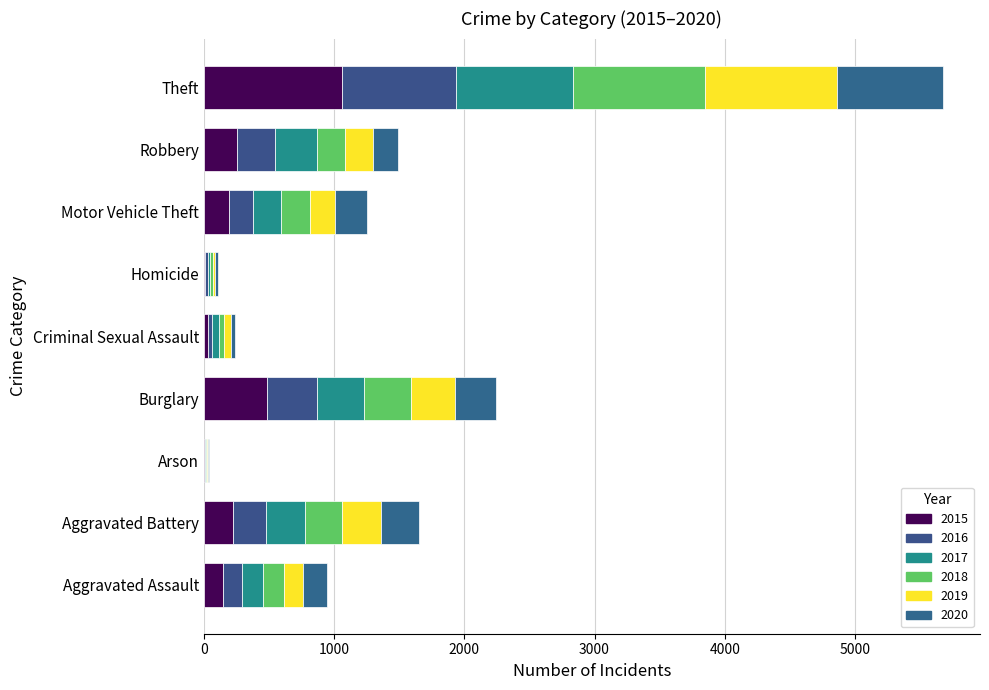

Reading left to right, extract all data points from this chart.

2015: Aggravated Assault=144	Aggravated Battery=228	Arson=8	Burglary=482	Criminal Sexual Assault=31	Homicide=13	Motor Vehicle Theft=190	Robbery=255	Theft=1060
2016: Aggravated Assault=152	Aggravated Battery=252	Arson=5	Burglary=387	Criminal Sexual Assault=32	Homicide=17	Motor Vehicle Theft=191	Robbery=288	Theft=874
2017: Aggravated Assault=156	Aggravated Battery=299	Arson=6	Burglary=362	Criminal Sexual Assault=50	Homicide=21	Motor Vehicle Theft=214	Robbery=324	Theft=904
2018: Aggravated Assault=167	Aggravated Battery=281	Arson=5	Burglary=359	Criminal Sexual Assault=44	Homicide=18	Motor Vehicle Theft=218	Robbery=216	Theft=1008
2019: Aggravated Assault=145	Aggravated Battery=297	Arson=7	Burglary=342	Criminal Sexual Assault=51	Homicide=17	Motor Vehicle Theft=195	Robbery=217	Theft=1013
2020: Aggravated Assault=183	Aggravated Battery=297	Arson=8	Burglary=315	Criminal Sexual Assault=32	Homicide=24	Motor Vehicle Theft=247	Robbery=190	Theft=817